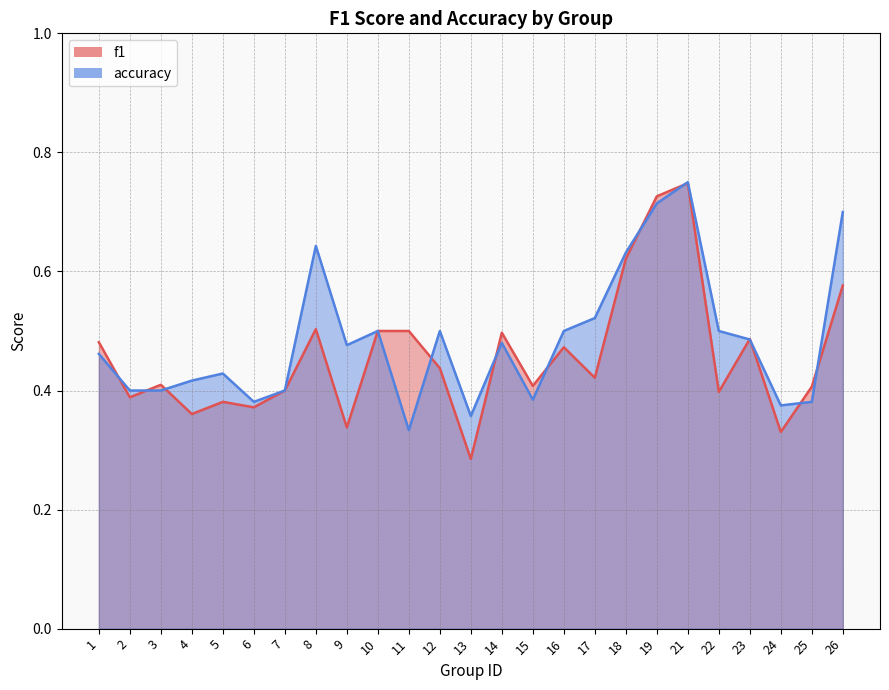

The f1 series shows 0.2 at 6. True or false?

False